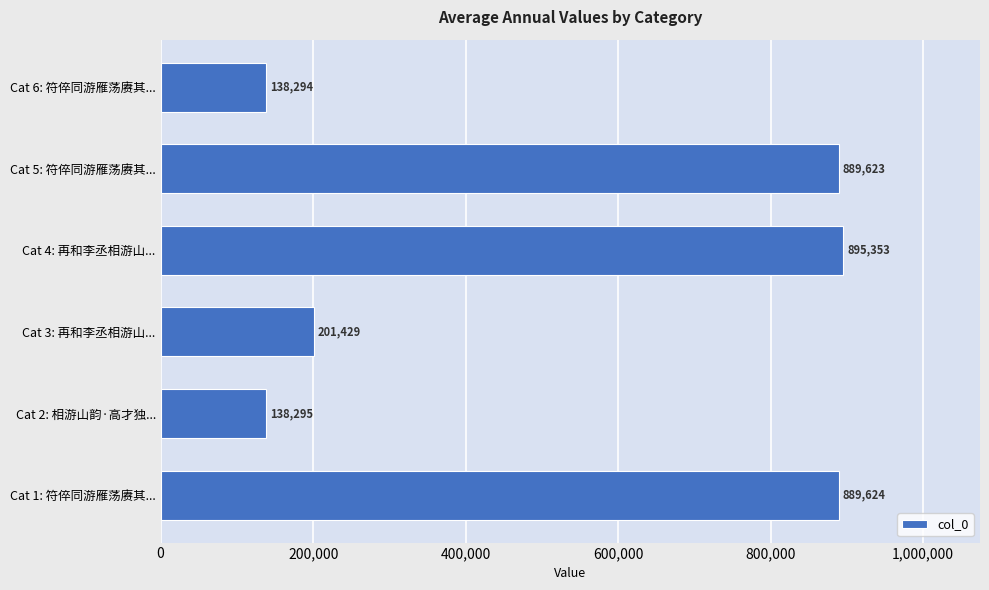

Are the bars grouped side by side (vs. stacked)?

No